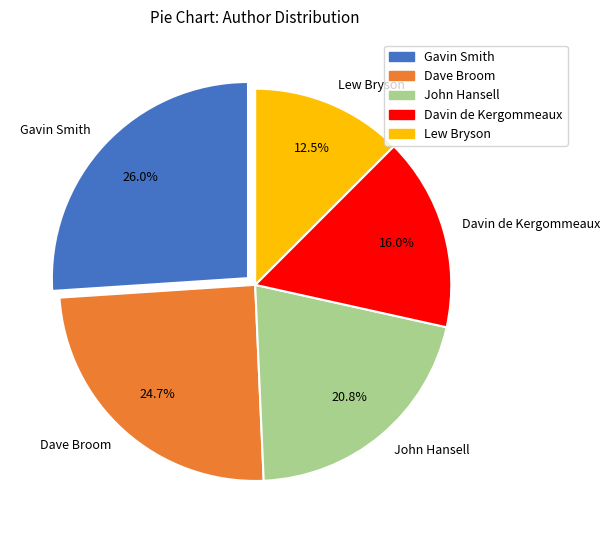

Is it true that Lew Bryson is 24% of the pie?

False